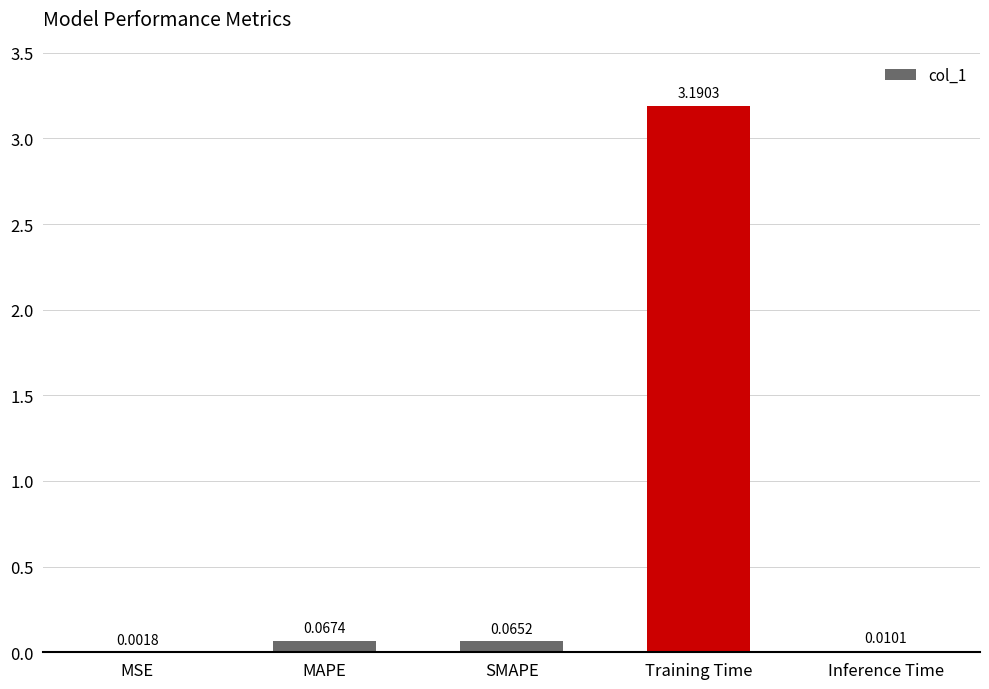

At which label is the value closest to 1?

MAPE